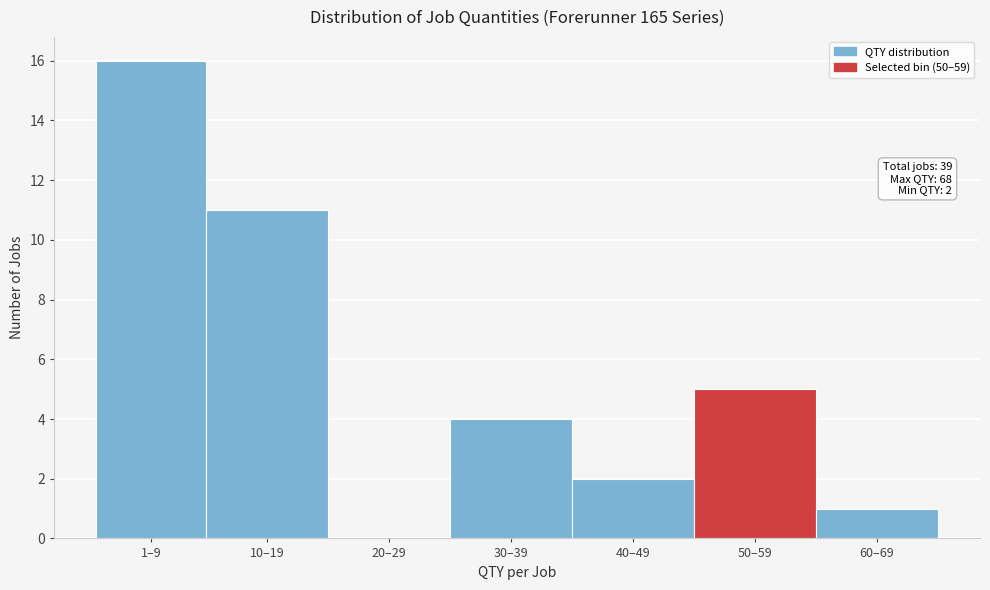

Reading right to left, transcribe all the data shown in this chart.

60–69=1	50–59=5	40–49=2	30–39=4	20–29=0	10–19=11	1–9=16